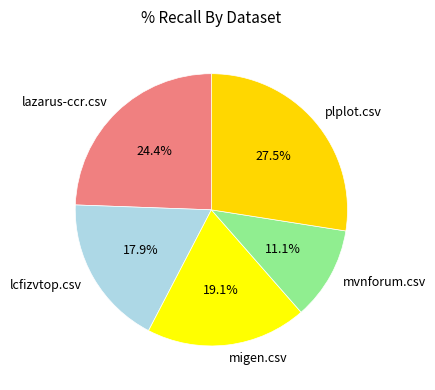

What percentage do lcfizvtop.csv and mvnforum.csv together represent?

29.0%